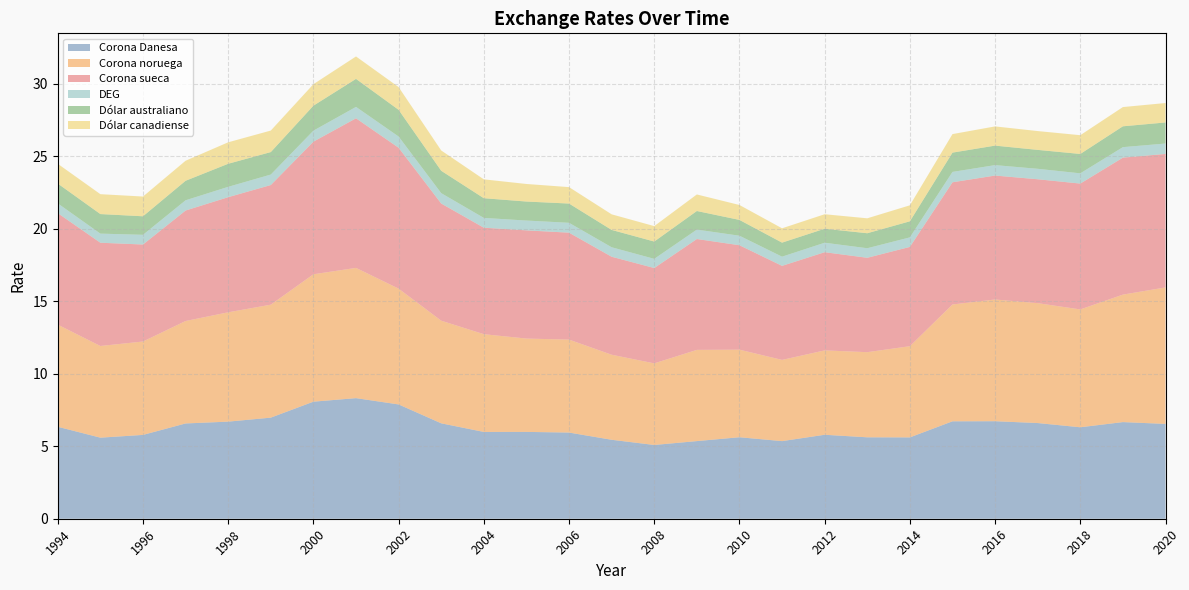

Reading left to right, extract all data points from this chart.

Corona Danesa: 6.3	5.6	5.8	6.6	6.7	7.0	8.1	8.3	7.9	6.6	6.0	6.0	5.9	5.4	5.1	5.4	5.6	5.4	5.8	5.6	5.6	6.7	6.7	6.6	6.3	6.7	6.5
Corona noruega: 7.0	6.3	6.4	7.1	7.5	7.8	8.8	9.0	8.0	7.1	6.7	6.4	6.4	5.9	5.6	6.3	6.0	5.6	5.8	5.9	6.3	8.1	8.4	8.3	8.1	8.8	9.4
Corona sueca: 7.7	7.1	6.7	7.6	7.9	8.3	9.2	10.3	9.7	8.1	7.3	7.5	7.4	6.8	6.6	7.7	7.2	6.5	6.8	6.5	6.9	8.4	8.6	8.6	8.7	9.5	9.2
DEG: 0.7	0.6	0.7	0.7	0.7	0.7	0.8	0.8	0.8	0.7	0.7	0.7	0.7	0.7	0.6	0.6	0.7	0.6	0.7	0.7	0.7	0.7	0.7	0.7	0.7	0.7	0.7
Dólar australiano: 1.4	1.4	1.3	1.3	1.6	1.6	1.7	1.9	1.8	1.5	1.4	1.3	1.3	1.2	1.2	1.3	1.1	1.0	1.0	1.0	1.1	1.3	1.3	1.3	1.3	1.4	1.5
Dólar canadiense: 1.4	1.4	1.4	1.4	1.5	1.5	1.5	1.5	1.6	1.4	1.3	1.2	1.1	1.1	1.1	1.1	1.0	1.0	1.0	1.0	1.1	1.3	1.3	1.3	1.3	1.3	1.3